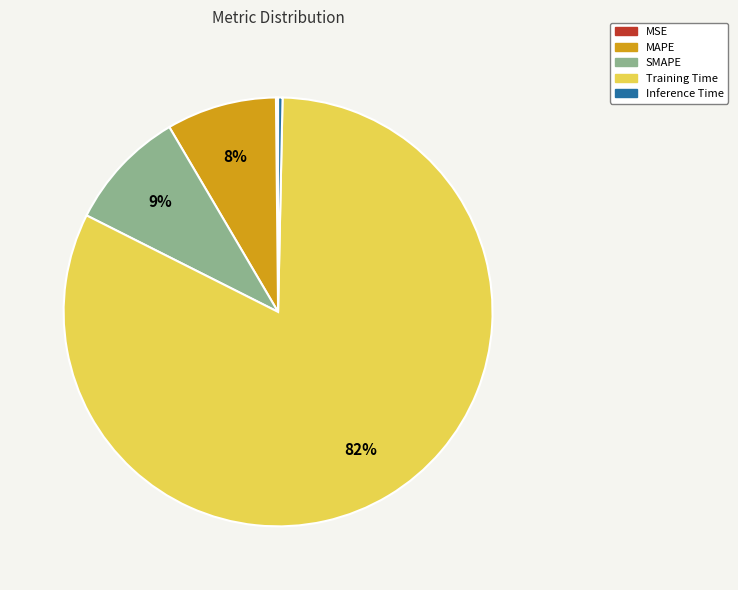

Which slice is the largest?

Training Time